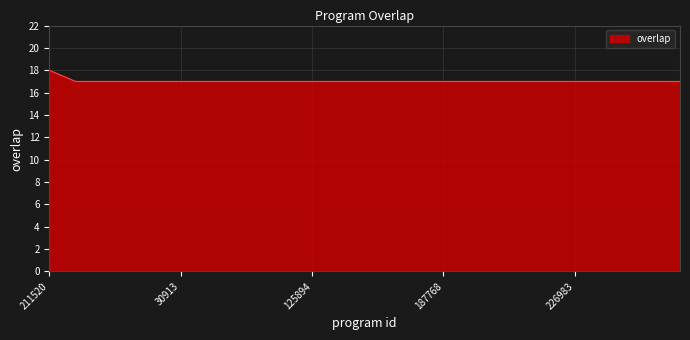

How many values are between 17 and 18?

25